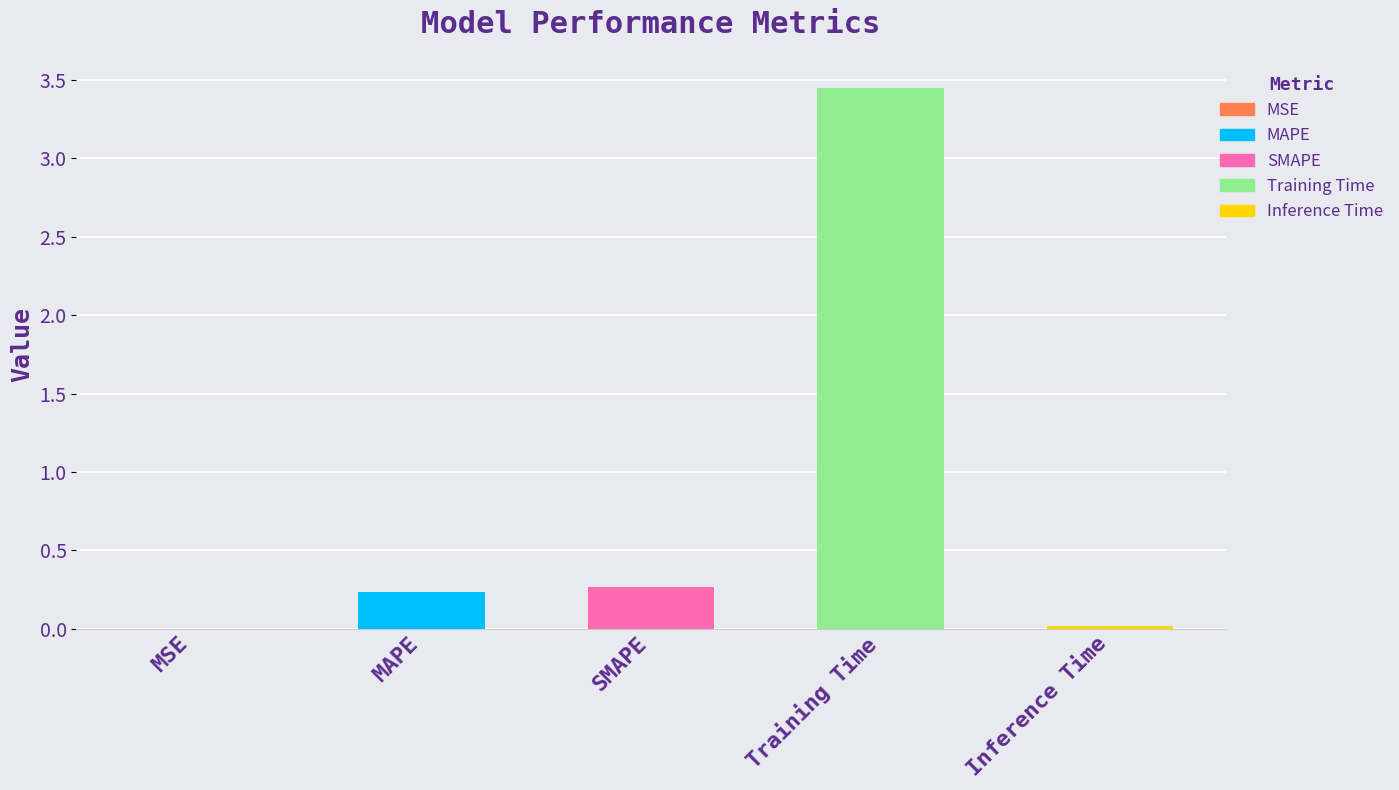

Count the number of categories in the chart.

5